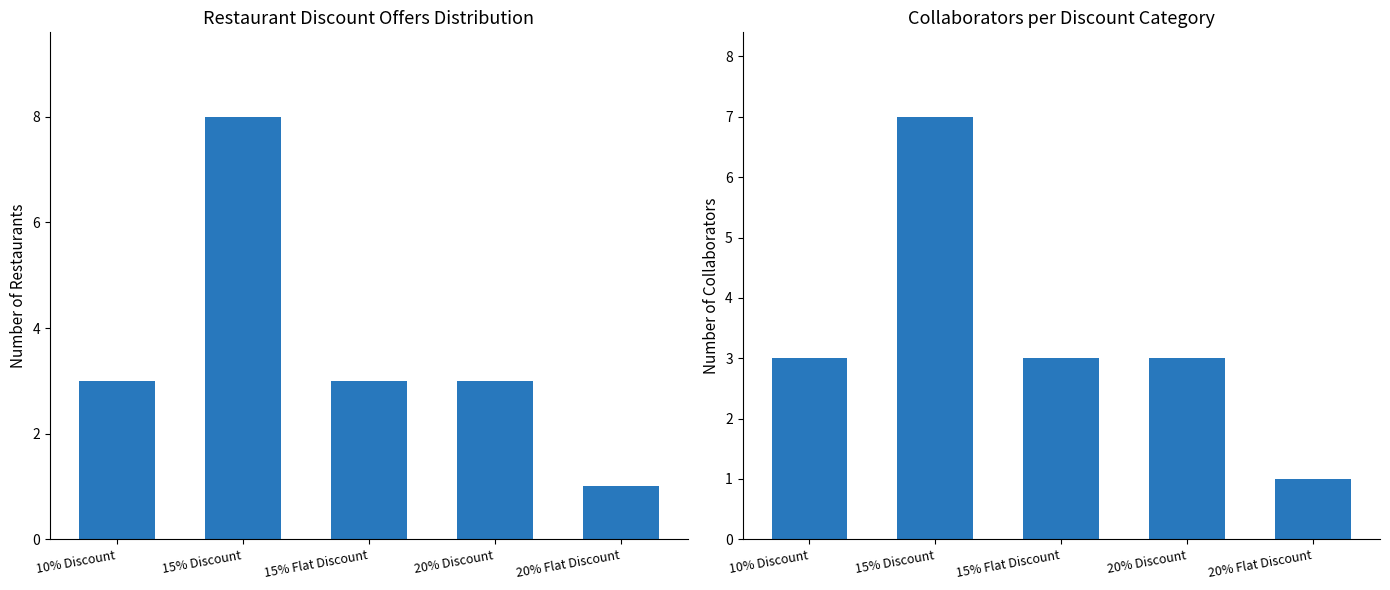

Are the bars grouped side by side (vs. stacked)?

Yes